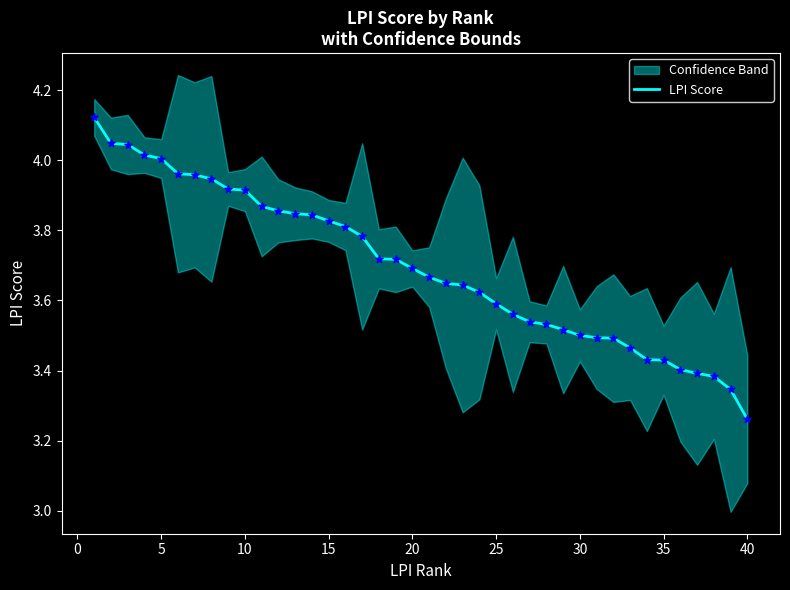

At which label is LPI Score closest to 3?

40